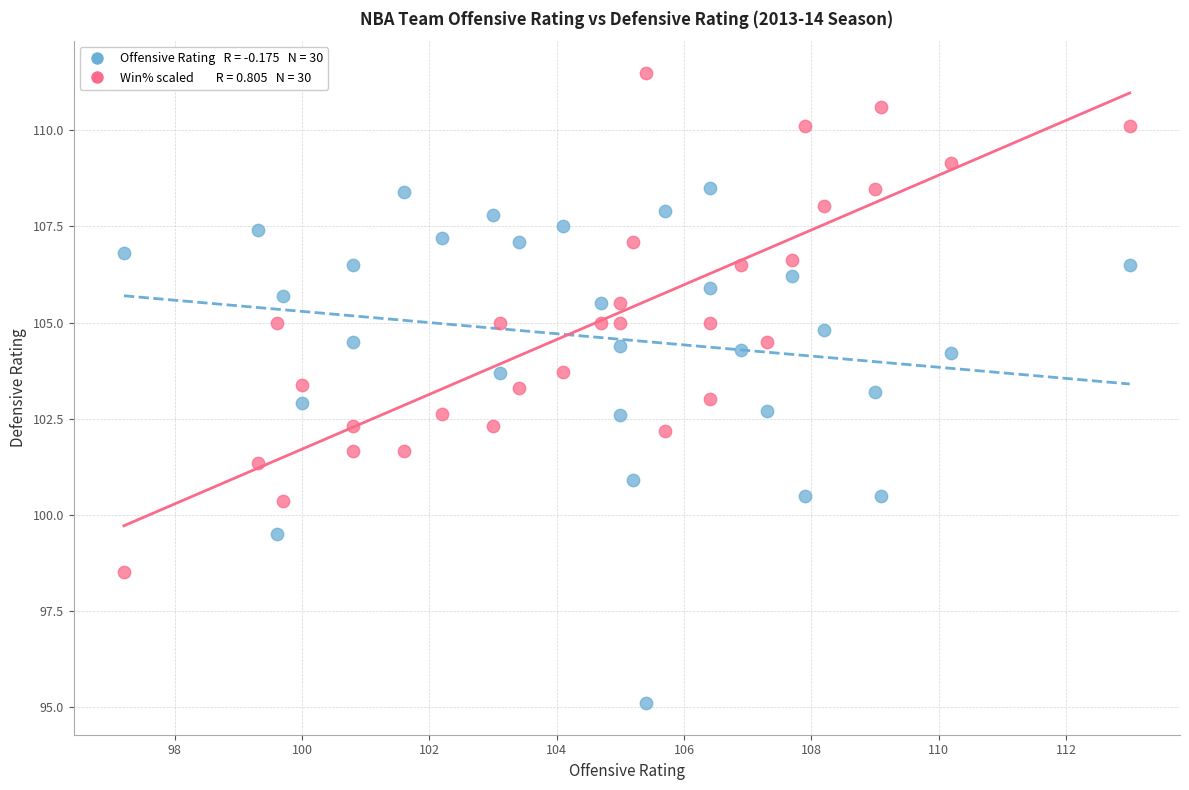

Across all data points, what is the range of Y values (max minus min)?

16.4